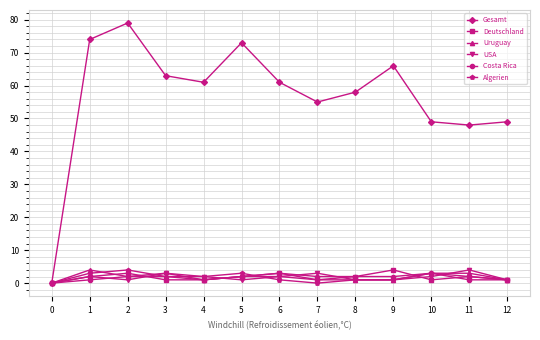

Count the number of categories in the chart.

13